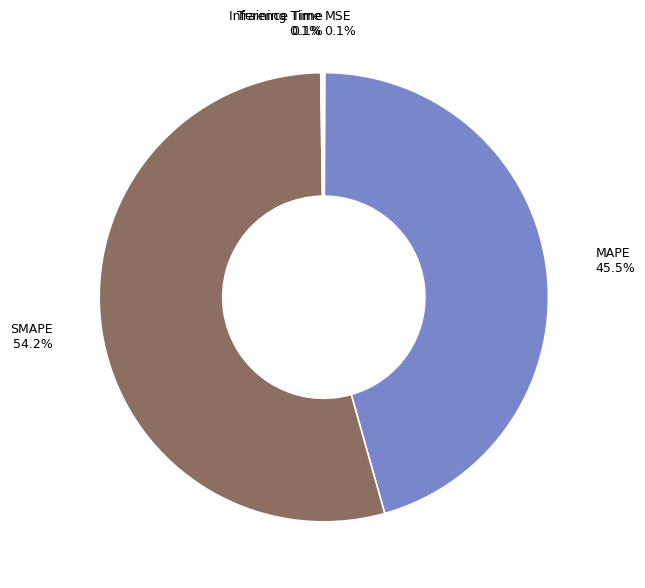

What is the ratio of the value at SMAPE to the value at MAPE?

1.2